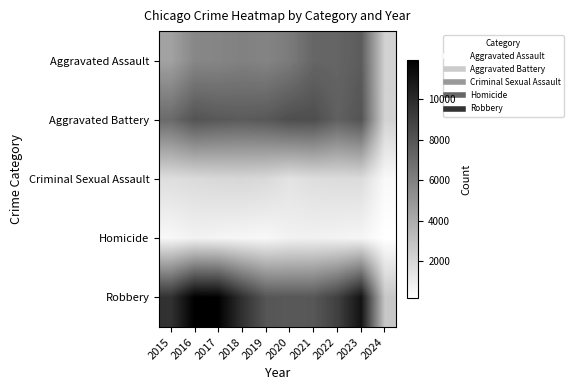

Which has a higher value, 2015 or 2022?

2022